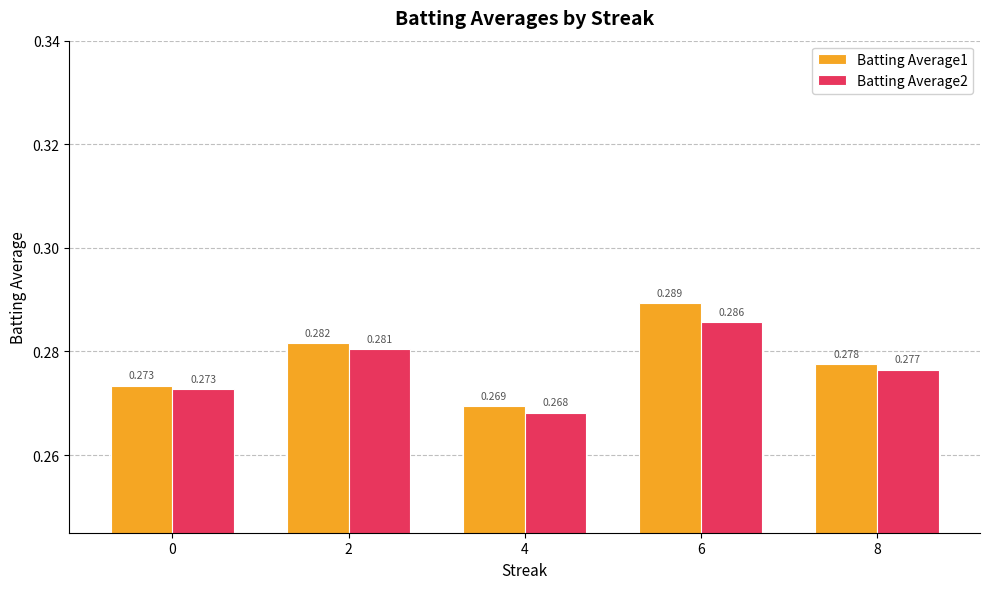

At which label does Batting Average1 reach its peak?

6